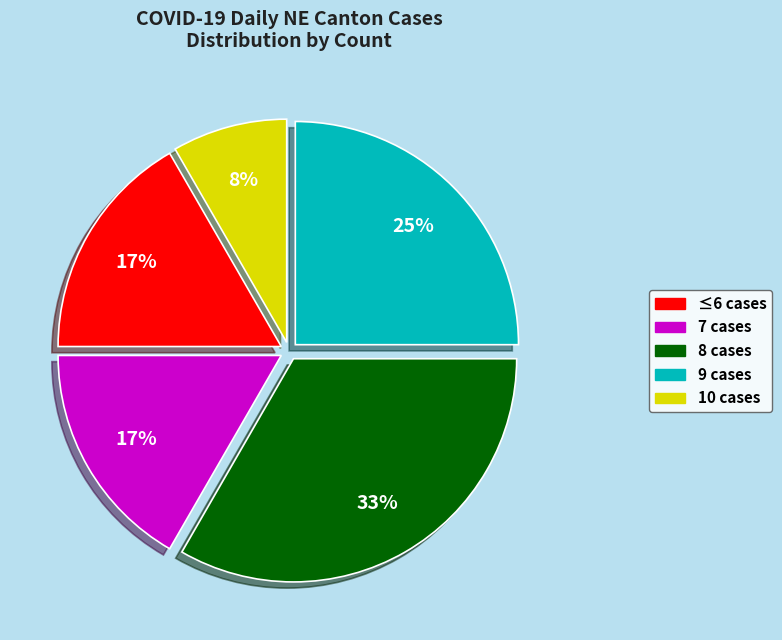

The 7 cases slice represents 6% of the pie. True or false?

False